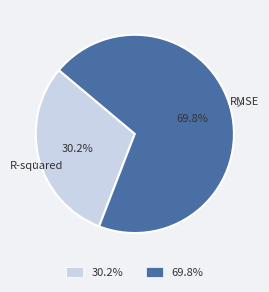

Count the number of slices in the pie.

2